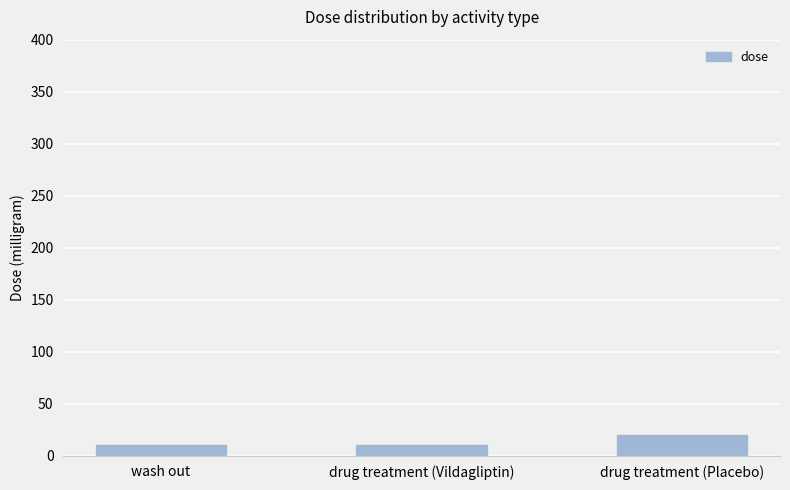

What is the label of the 3rd bar from the left?

drug treatment (Placebo)